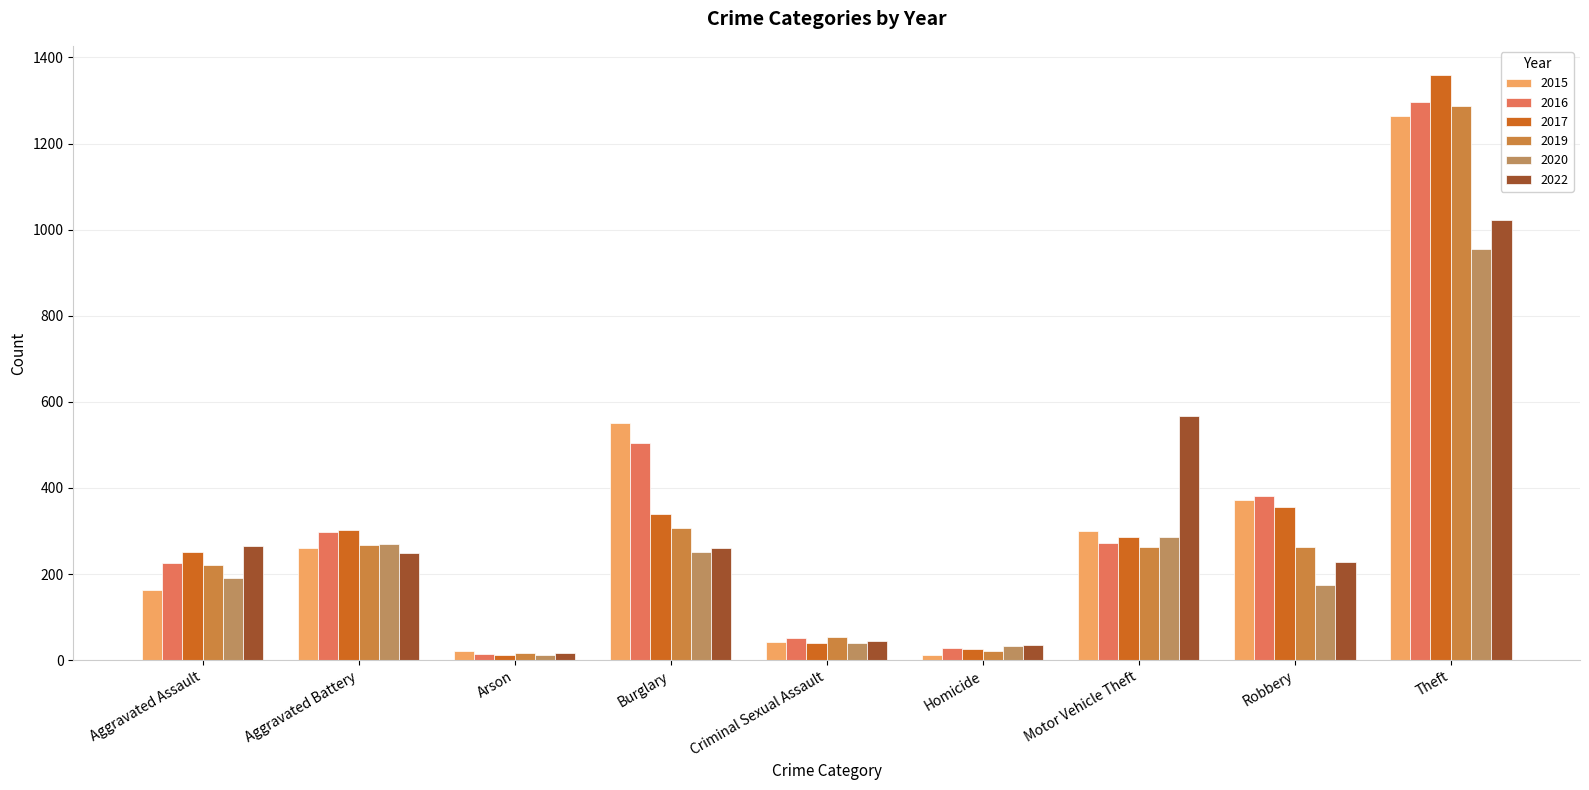

How many bars are there in each group?

6